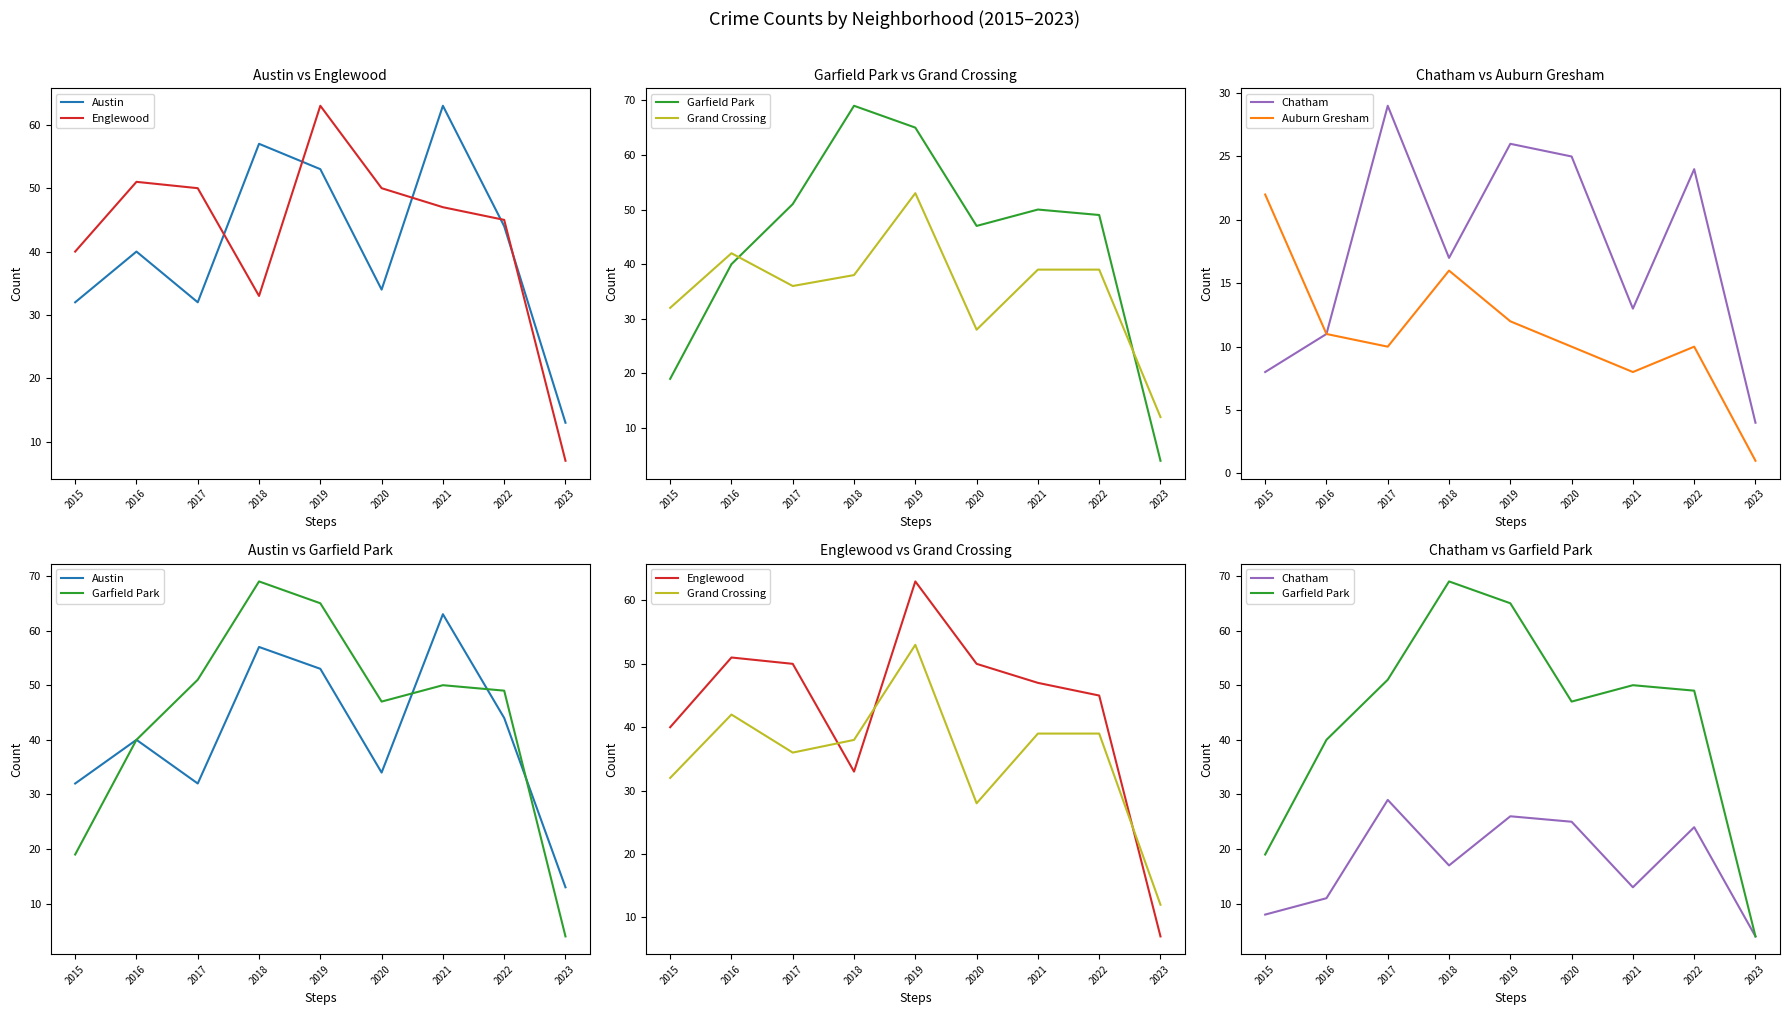

In Grand Crossing, how many points are lower than both neighbors (excluding endpoints)?

2